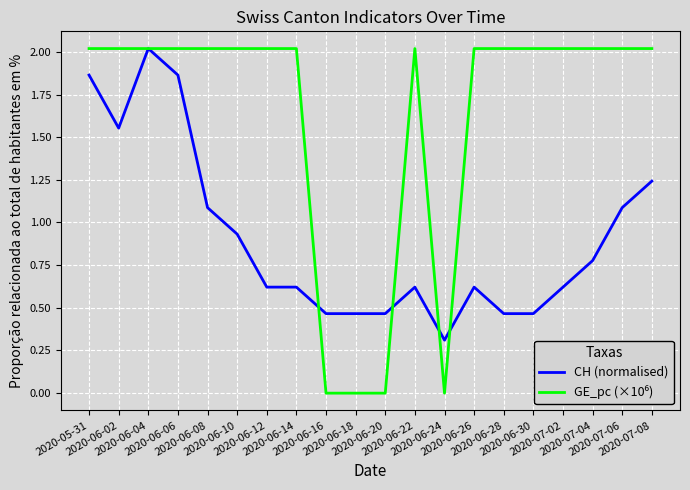

What is the maximum value for CH (normalised)?

2.0